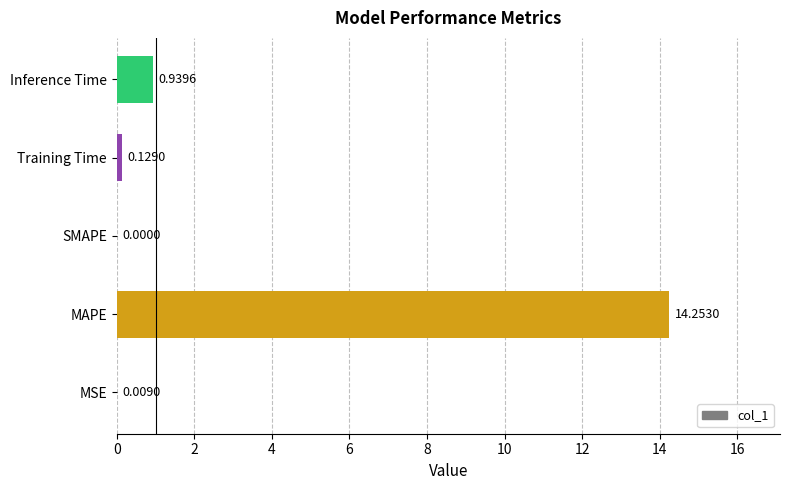

At which category does the chart reach its peak across all series?

MAPE